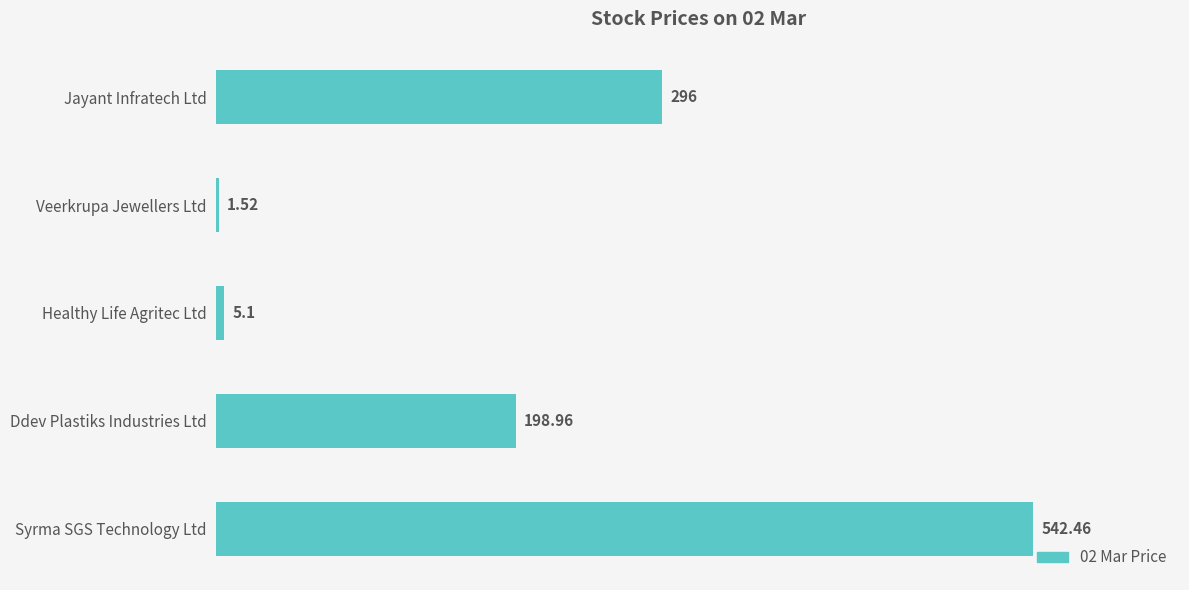

At which label is the value closest to 271?

Jayant Infratech Ltd